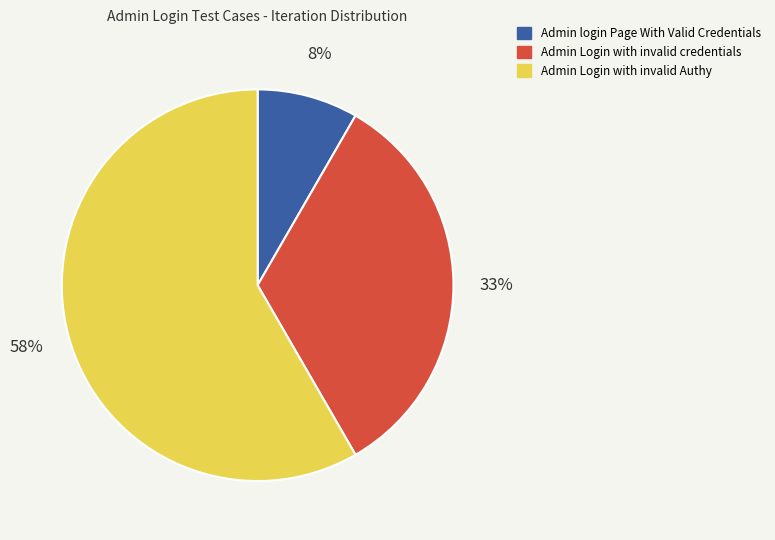

Approximately how many times larger is the value at Admin Login with invalid credentials compared to Admin Login with invalid Authy?

0.6